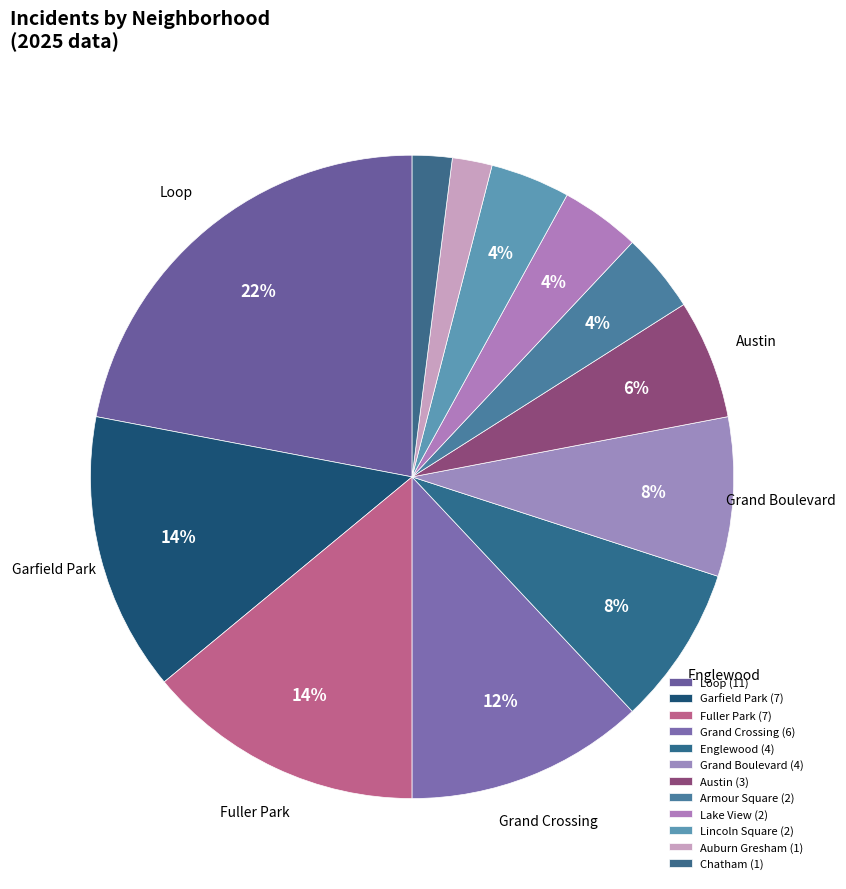

Count the number of slices in the pie.

12